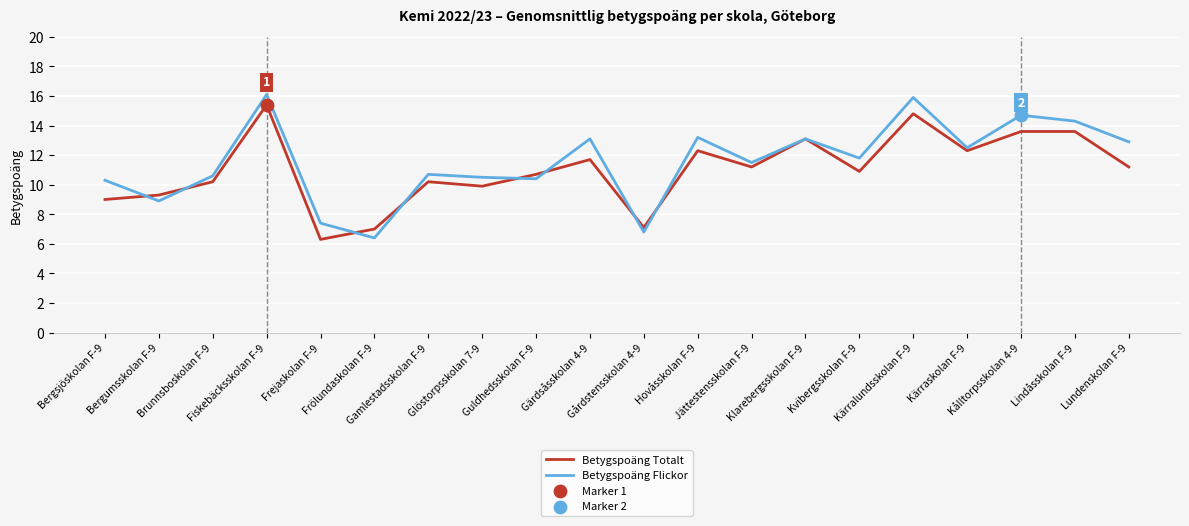

What is the lowest value of the Betygspoäng Totalt series?

6.3